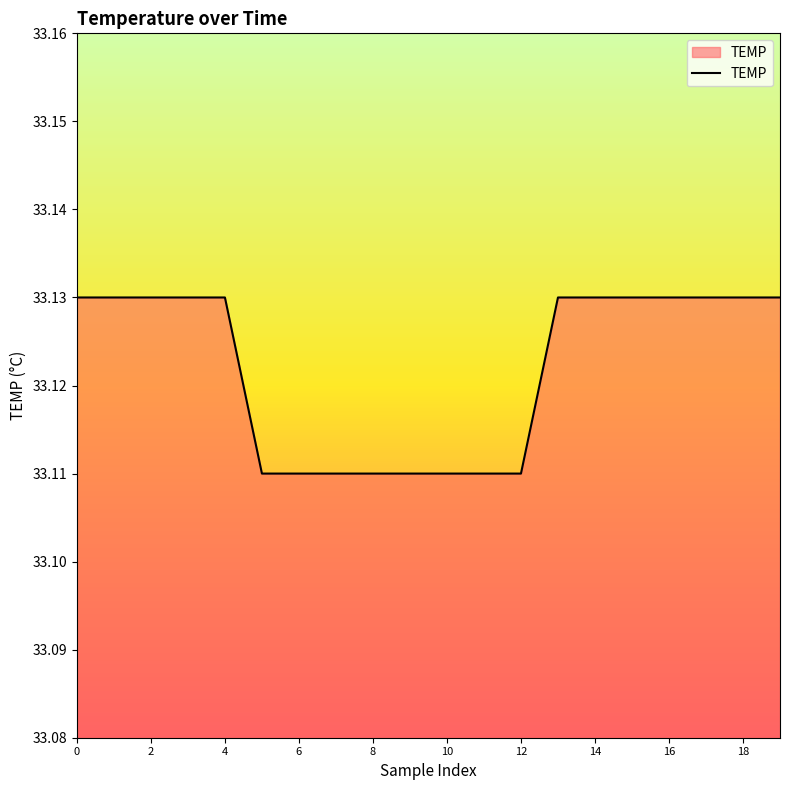

What is the value of the 9th point from the left?

33.1